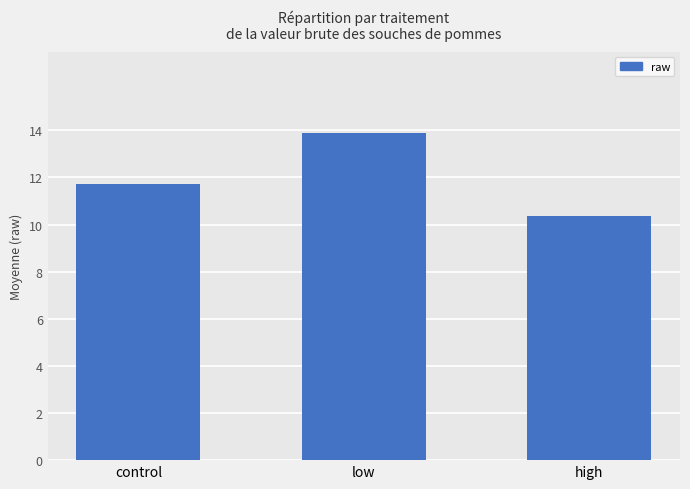

What value does the data have at low?

13.9